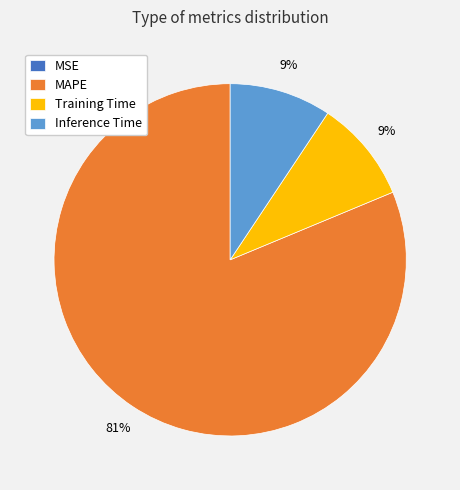

Which slice is the largest?

MAPE